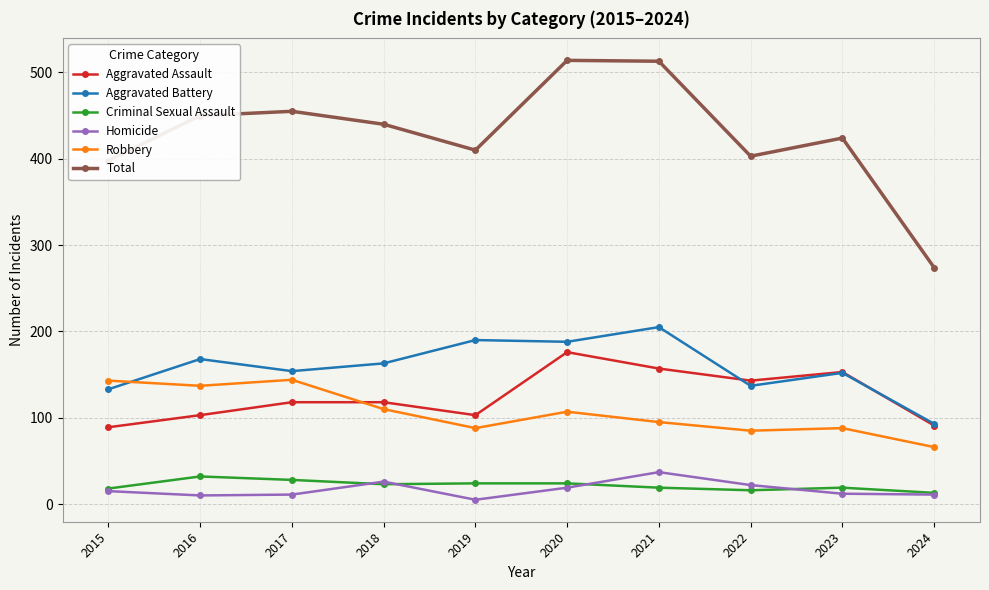

What is the lowest value of the Aggravated Assault series?

89